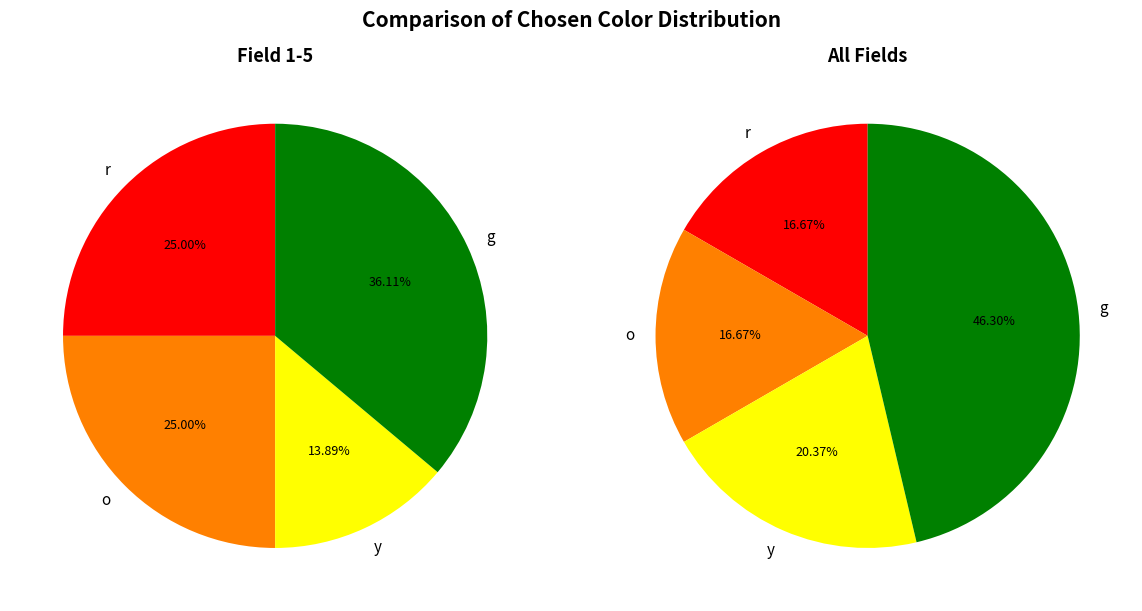

Which category has the smallest portion of the pie?

y